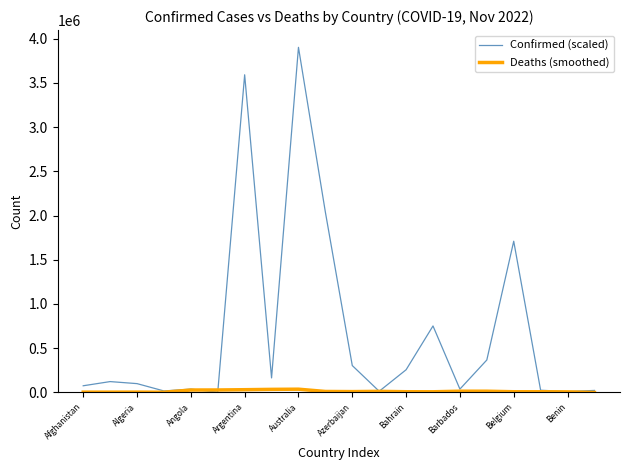

Which series has the widest spread of values?

Confirmed (scaled)